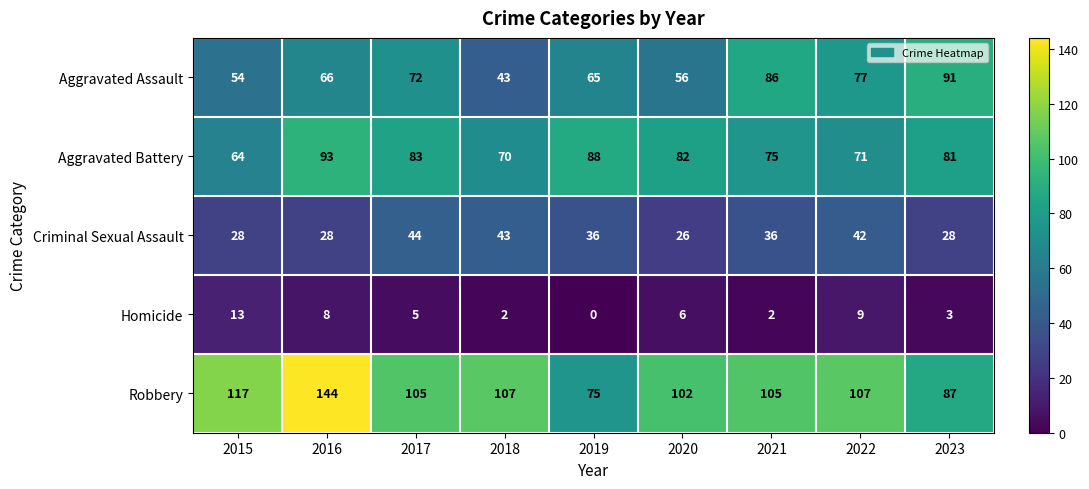

At which category is the sum across all series the highest?

2016